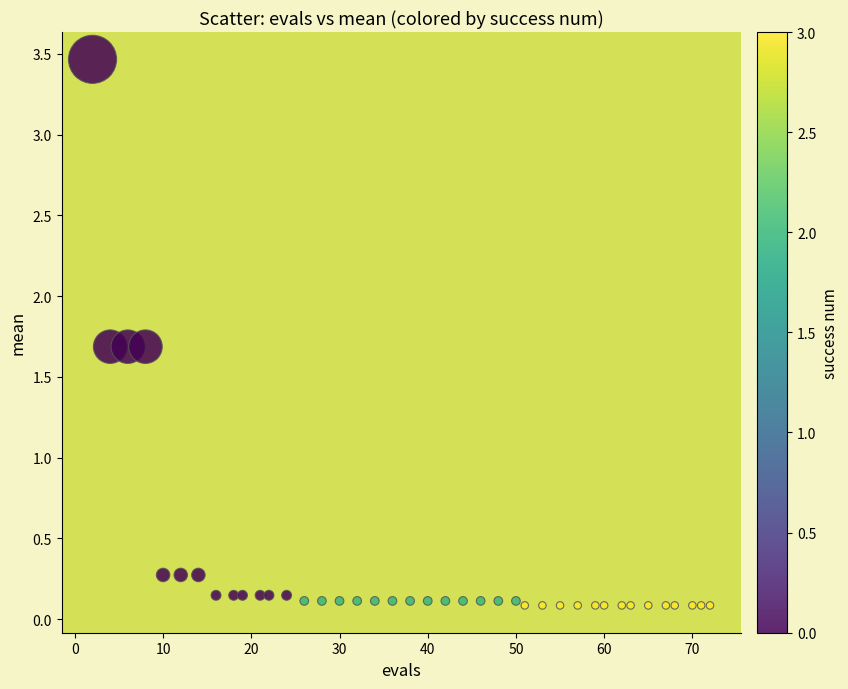

What is the range of Y values (max minus min)?

3.4